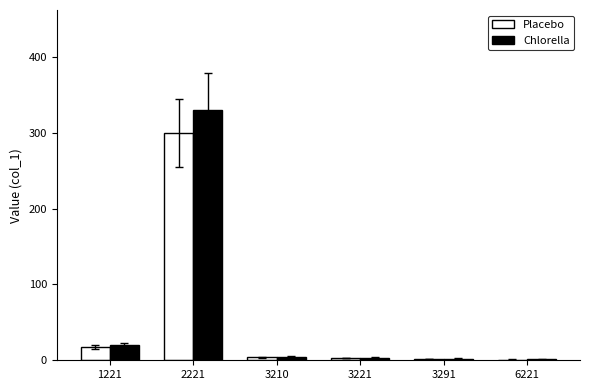

Is it true that Chlorella equals 35.0 at 1221?

False